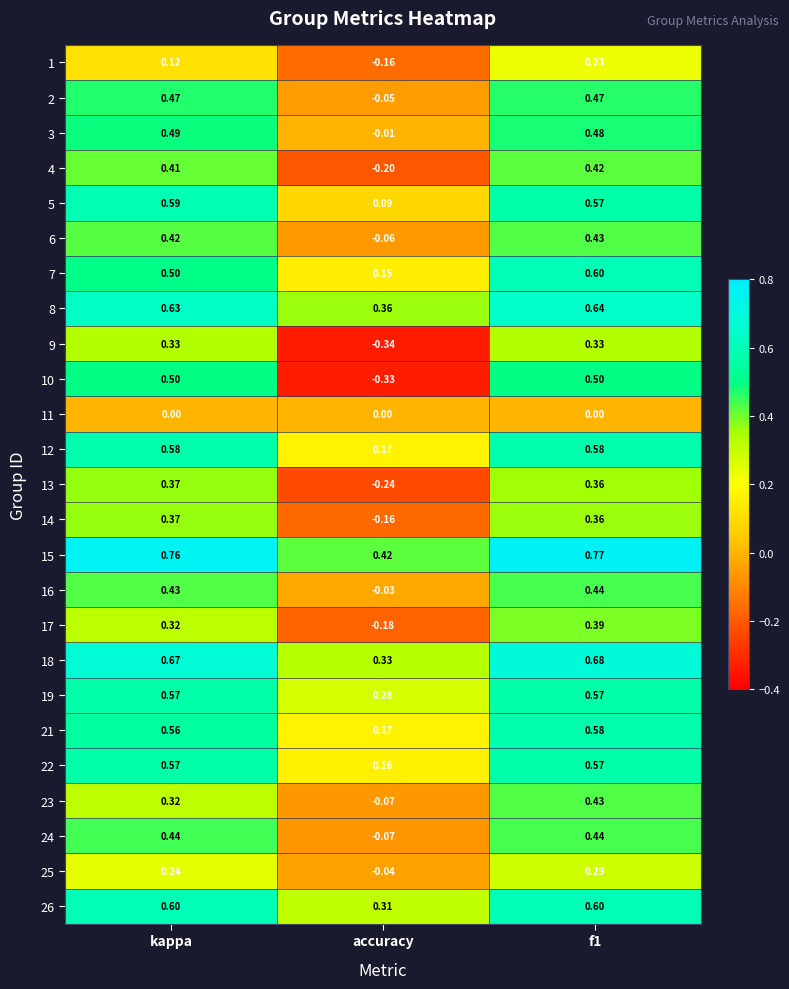

Is the value of 5 at f1 greater than the value of 23 at f1?

Yes